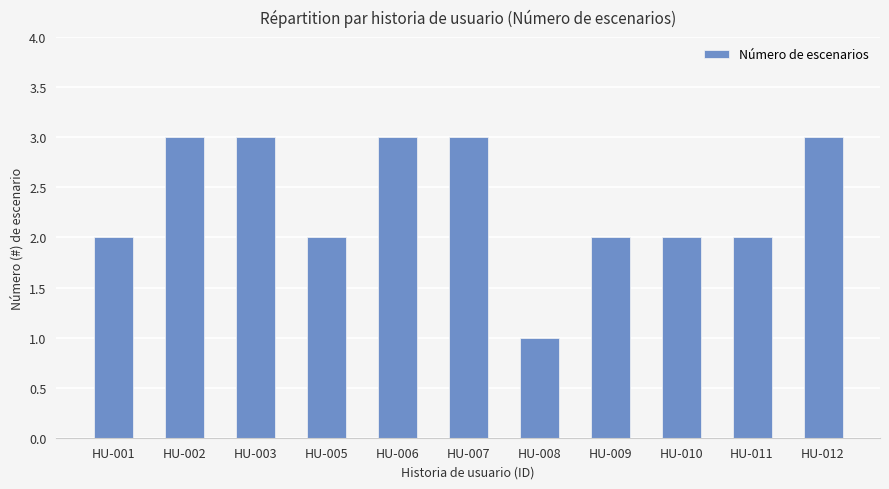

What is the value of the 5th bar from the left?

3